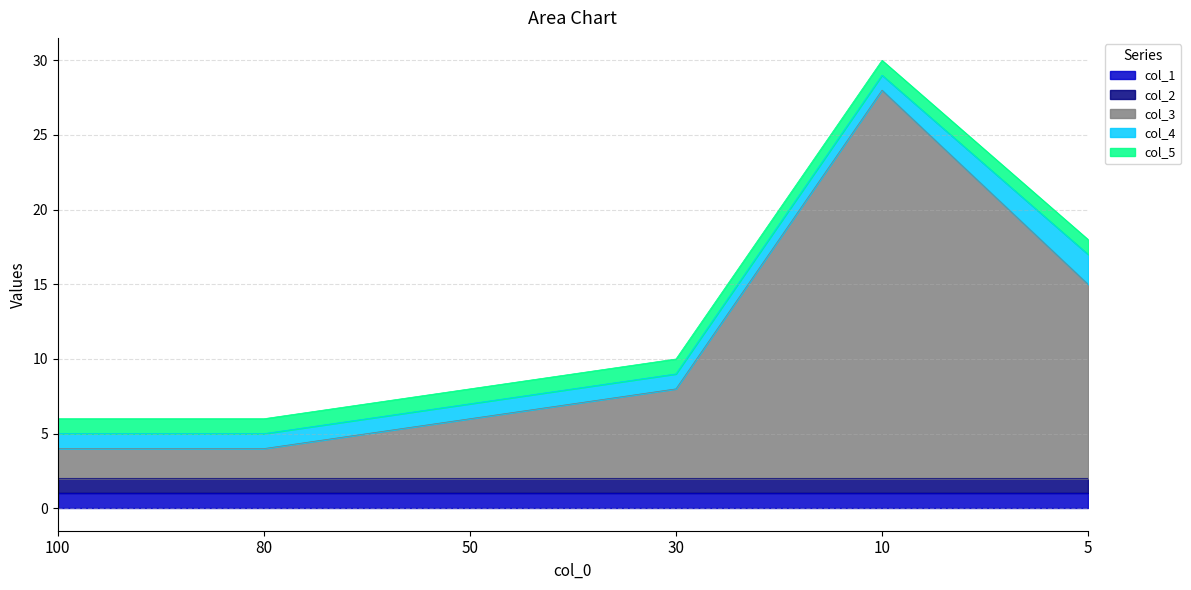

Is it true that col_4 equals 0 at 30?

False